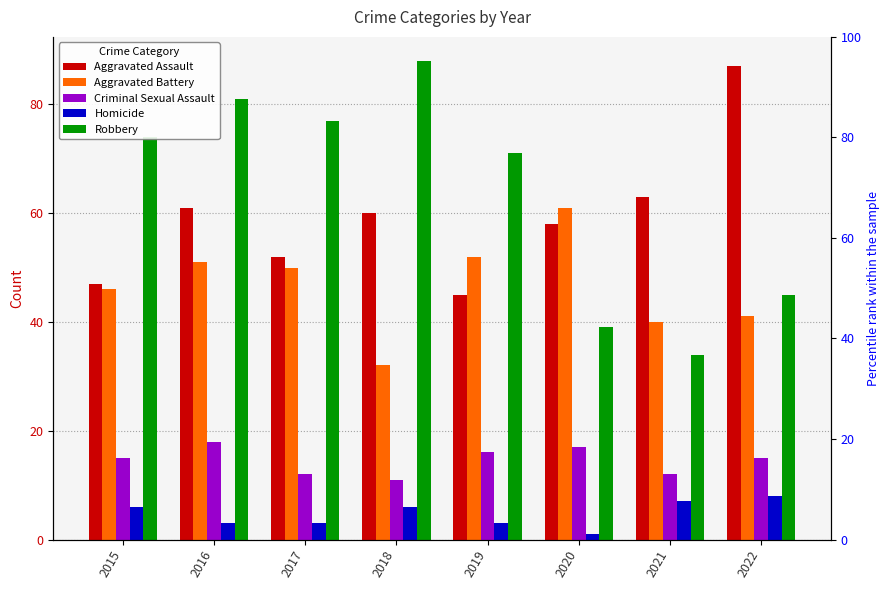

At which category is the sum across all series the highest?

2016